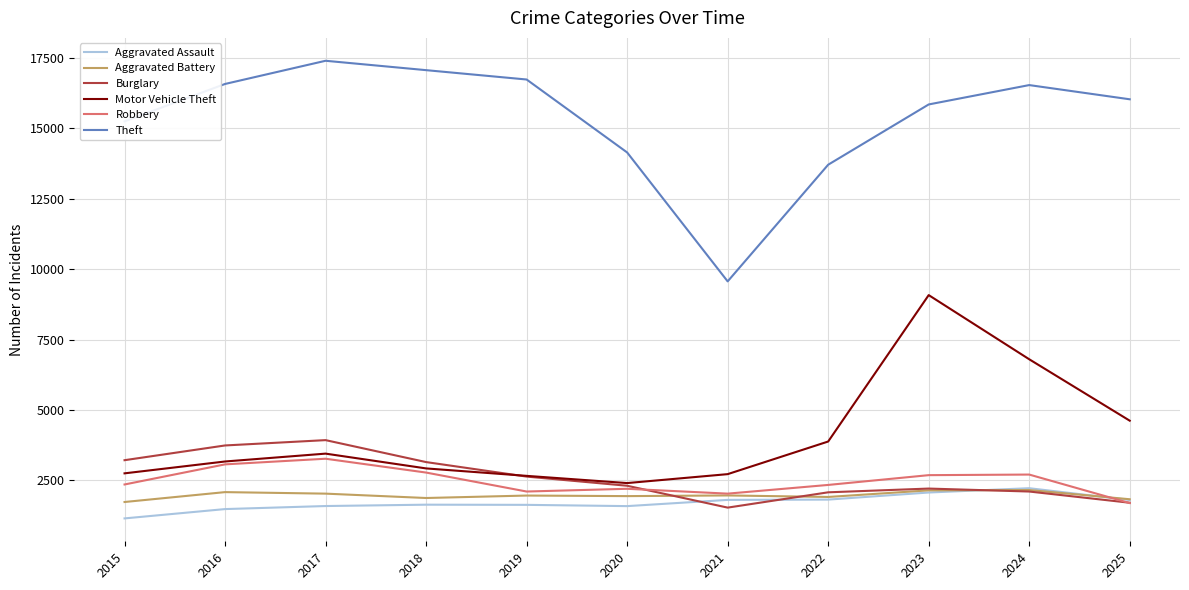

Is it true that Robbery equals 2339 at 2022?

True